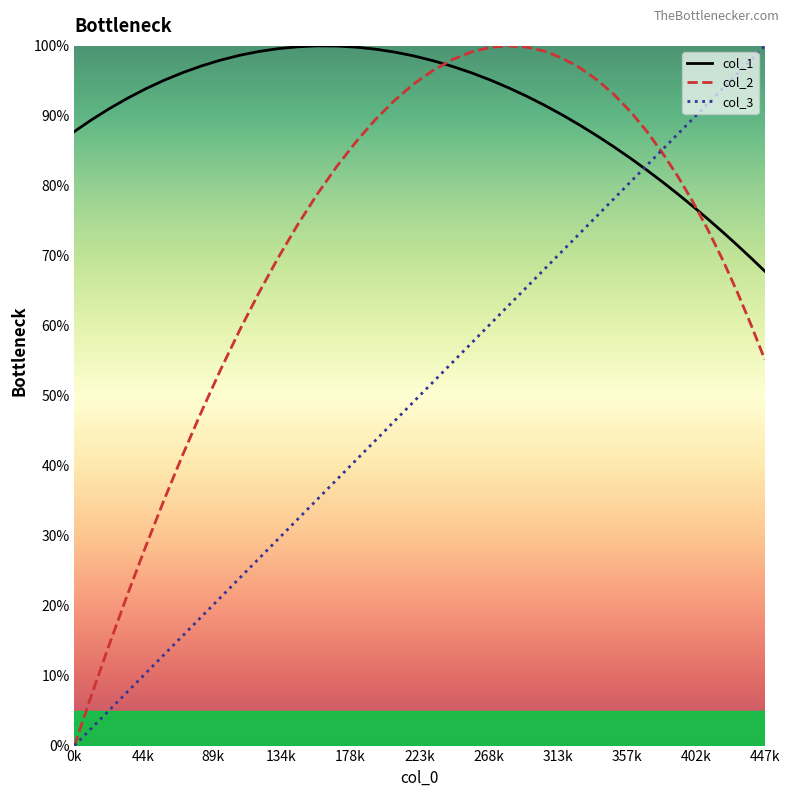

Rank the series by their average value, from lowest to highest.

col_3, col_2, col_1